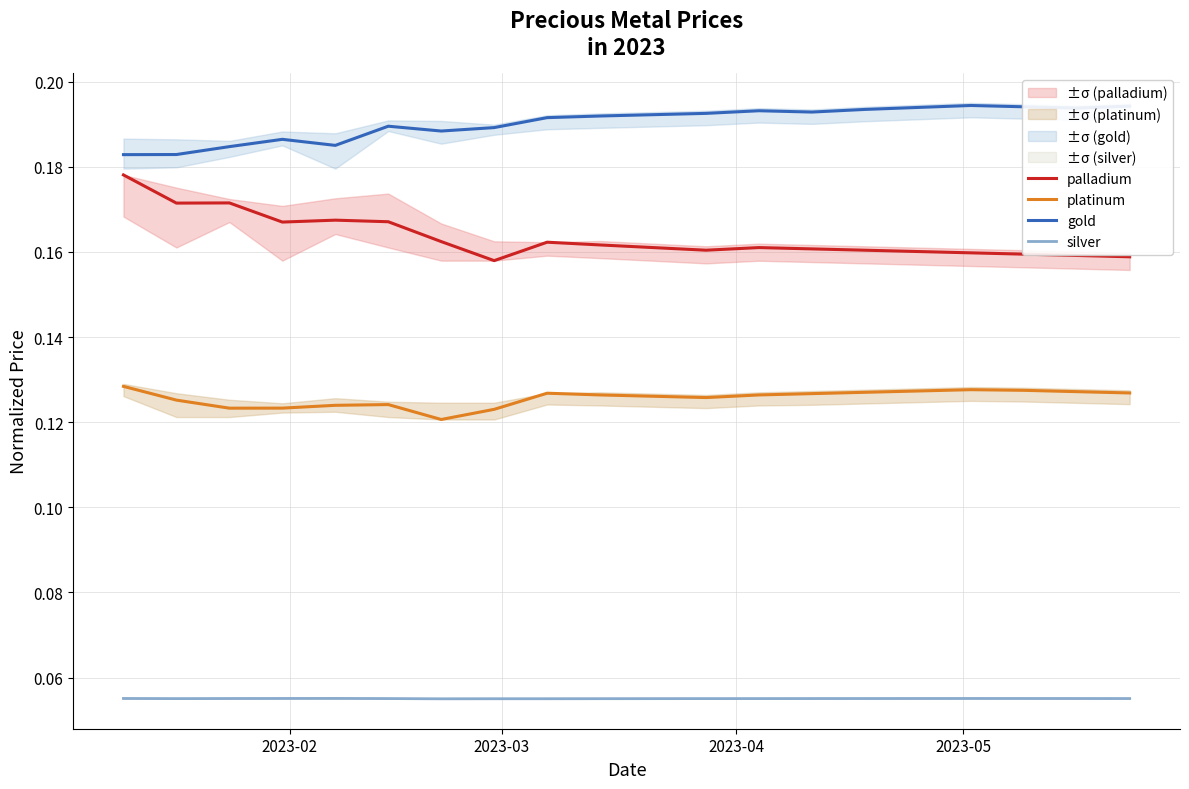

True or false: silver and platinum intersect in this chart.

False